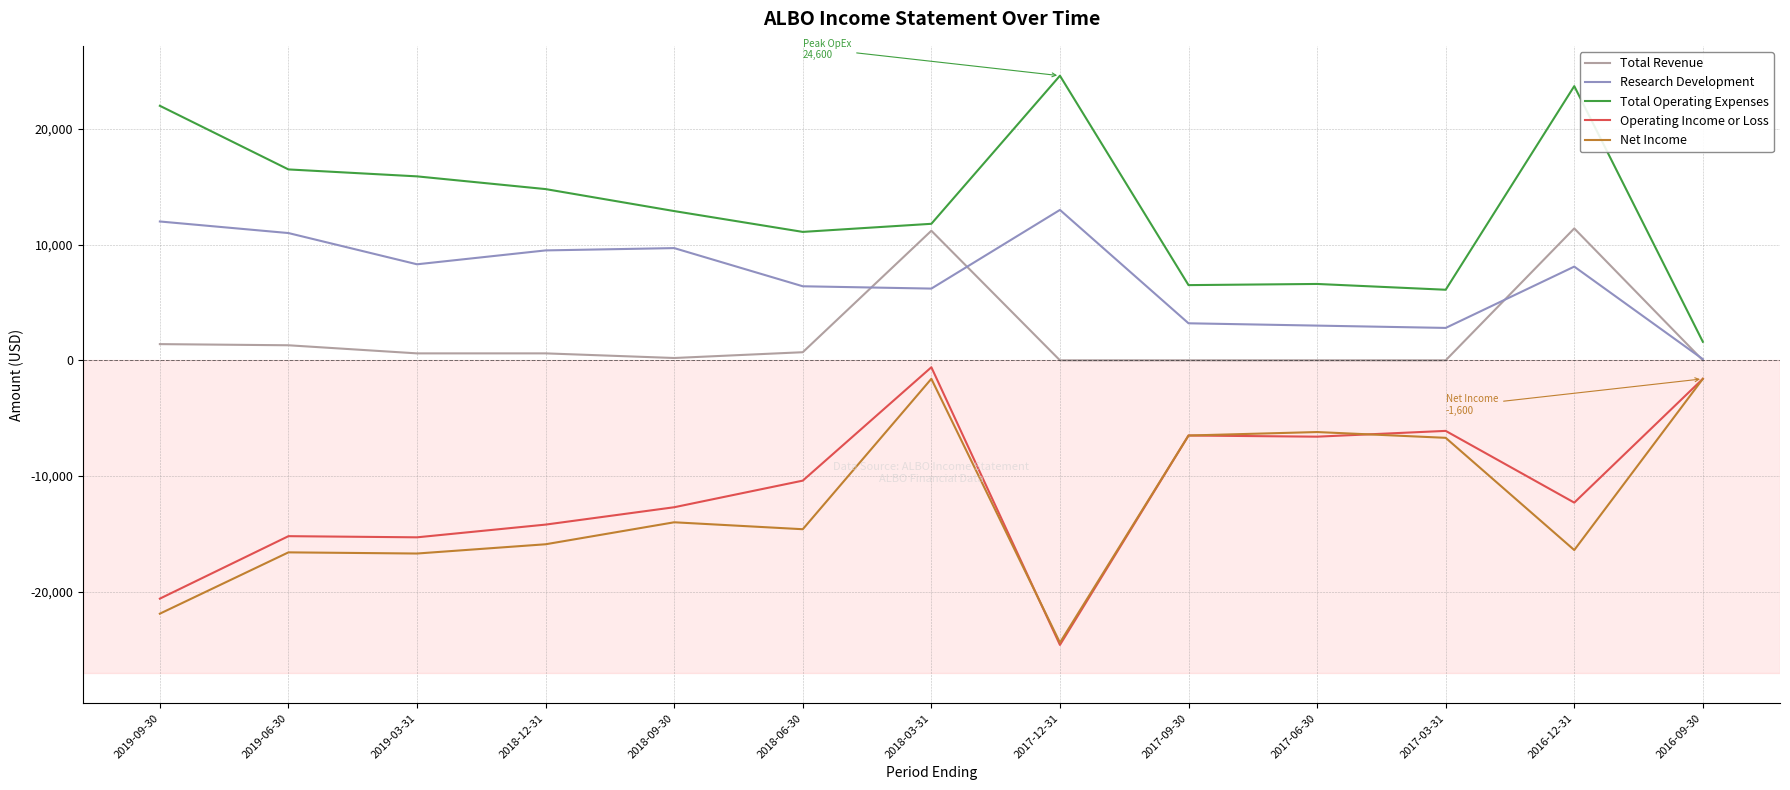

True or false: Total Operating Expenses has a value of 16950 at 2018-06-30.

False